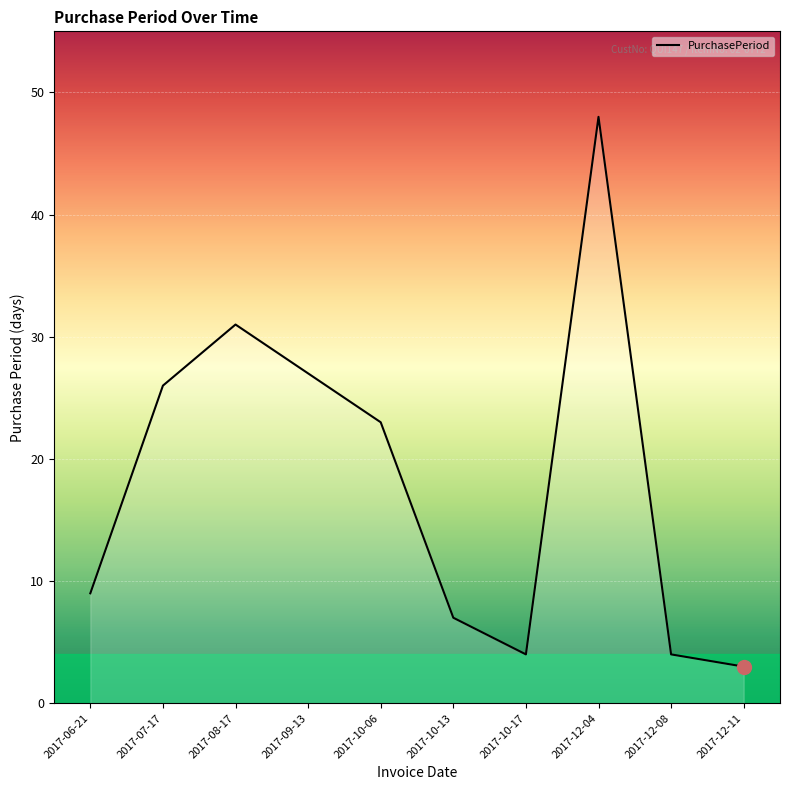

Is this an area chart (filled region under the line)?

No